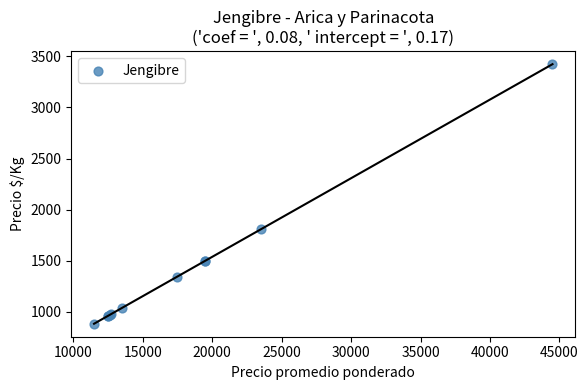

What Y value in the scatter plot is closest to 2154?

1808